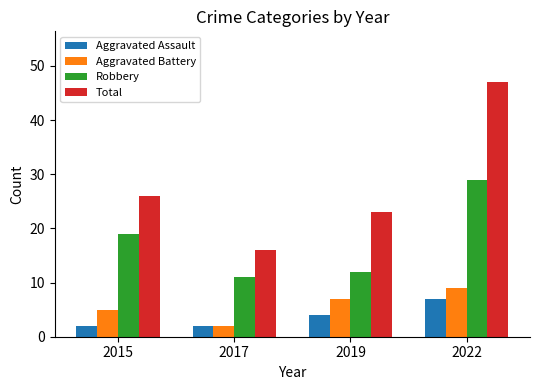

What is the minimum value shown in the chart?

2